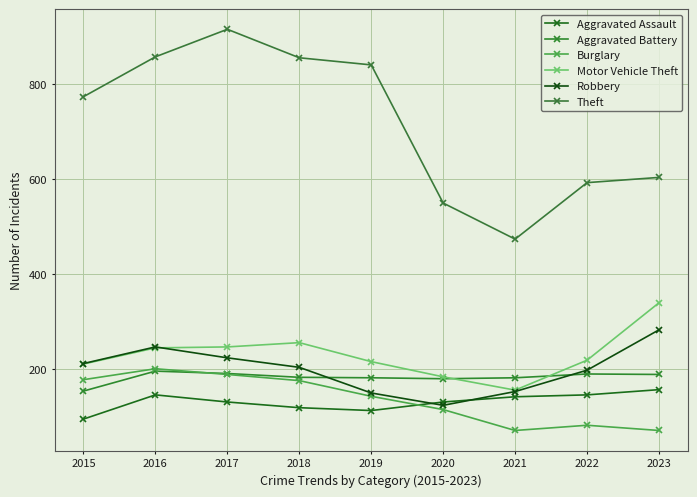

Which category has the highest value across all series?

2017